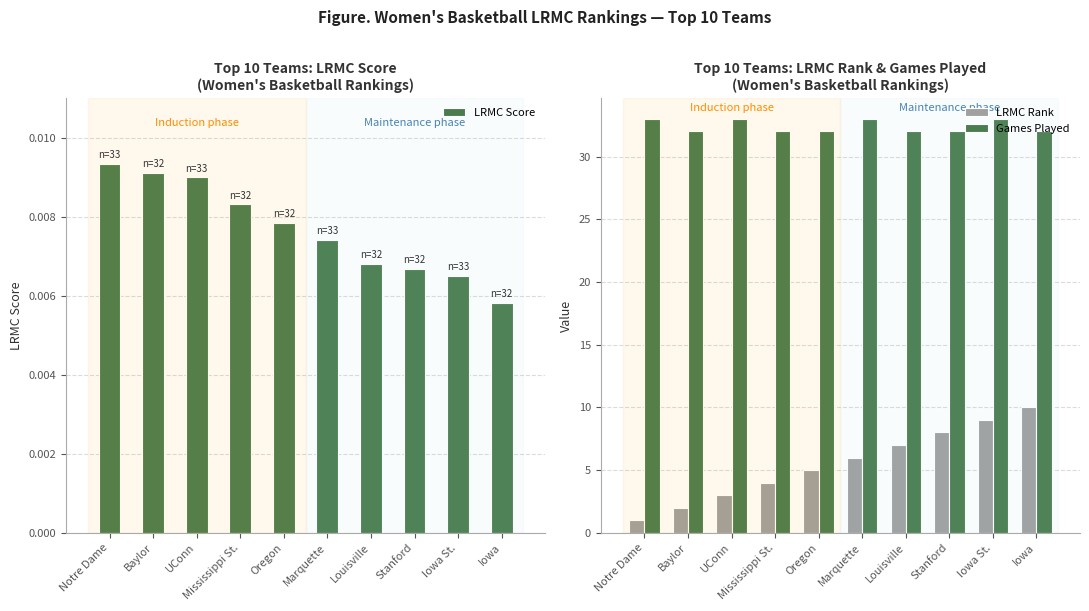

At which label is LRMC Rank closest to 5?

Oregon